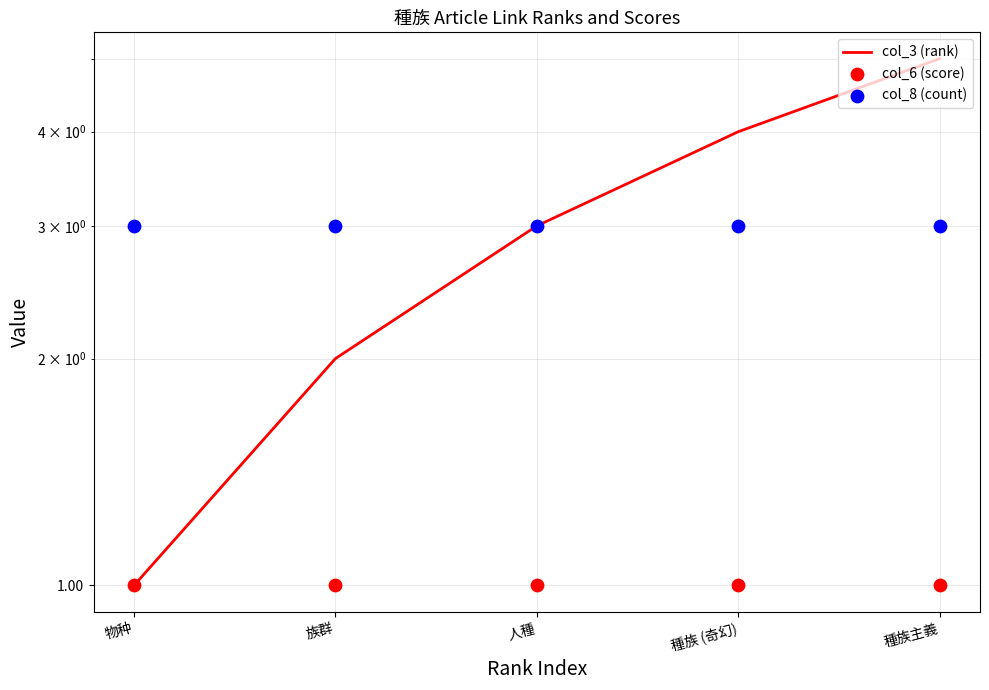

At which category is the sum across all series the highest?

種族主義